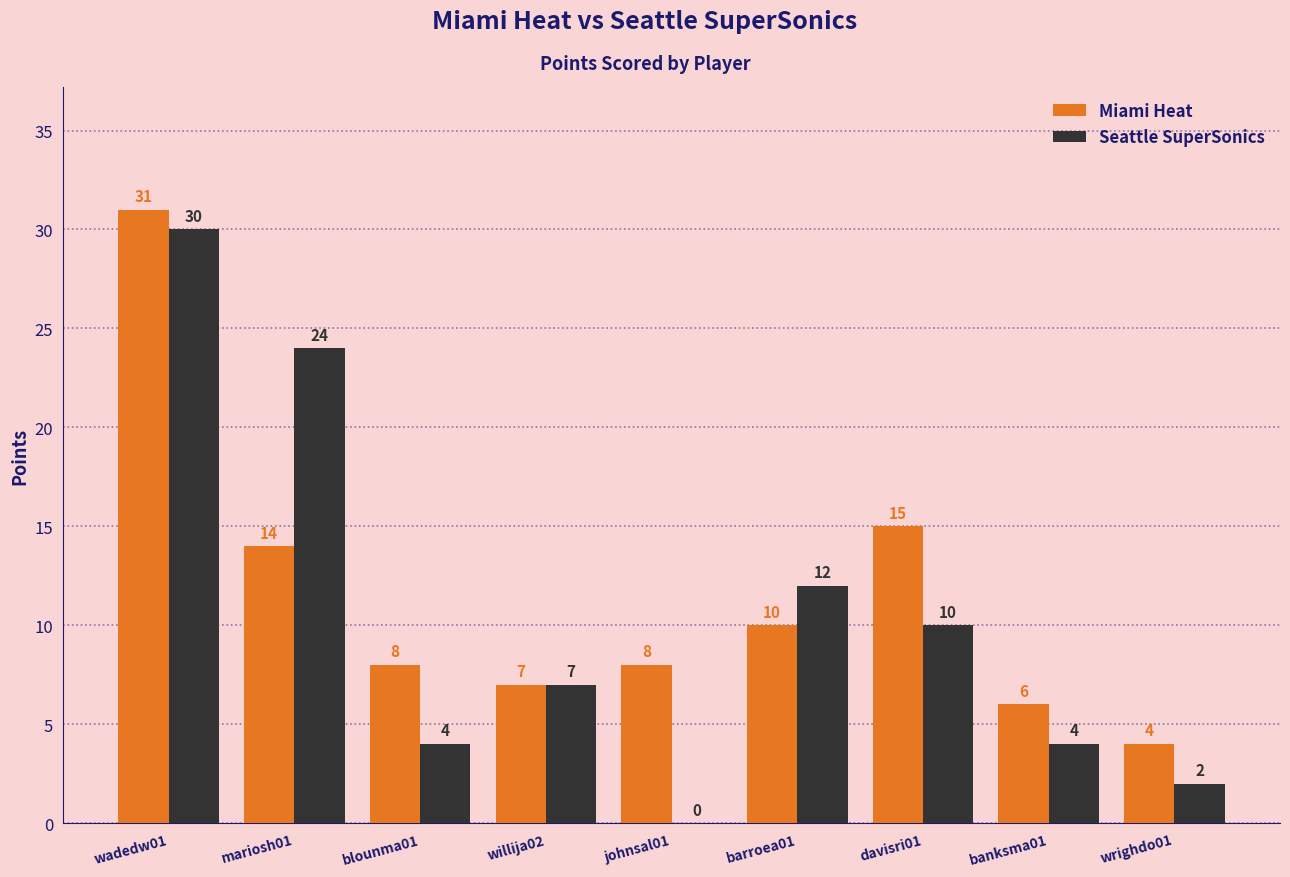

What is the sum of all Miami Heat values?

103